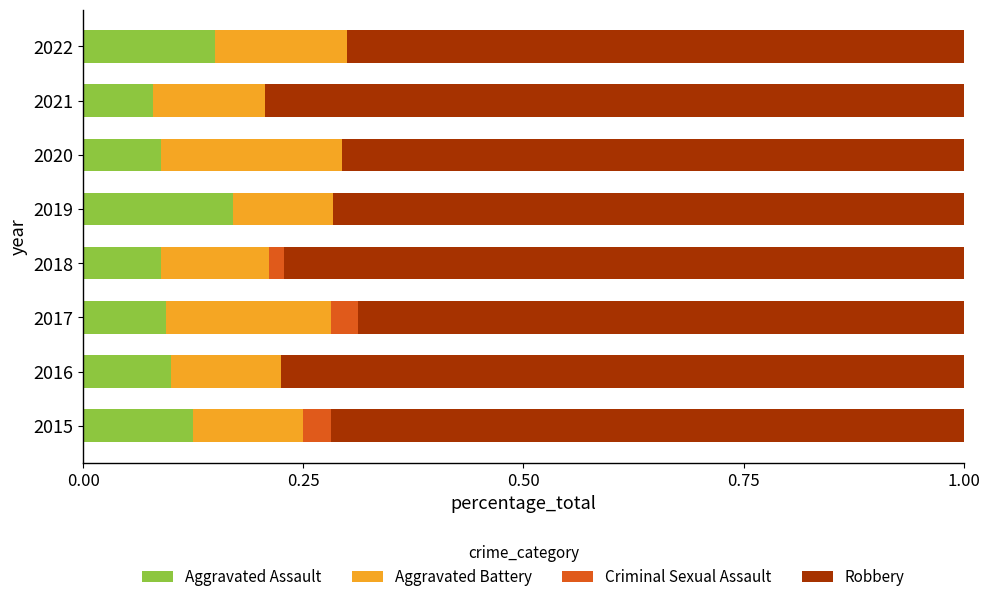

The value of Aggravated Assault at 2020 is 0.0. True or false?

False